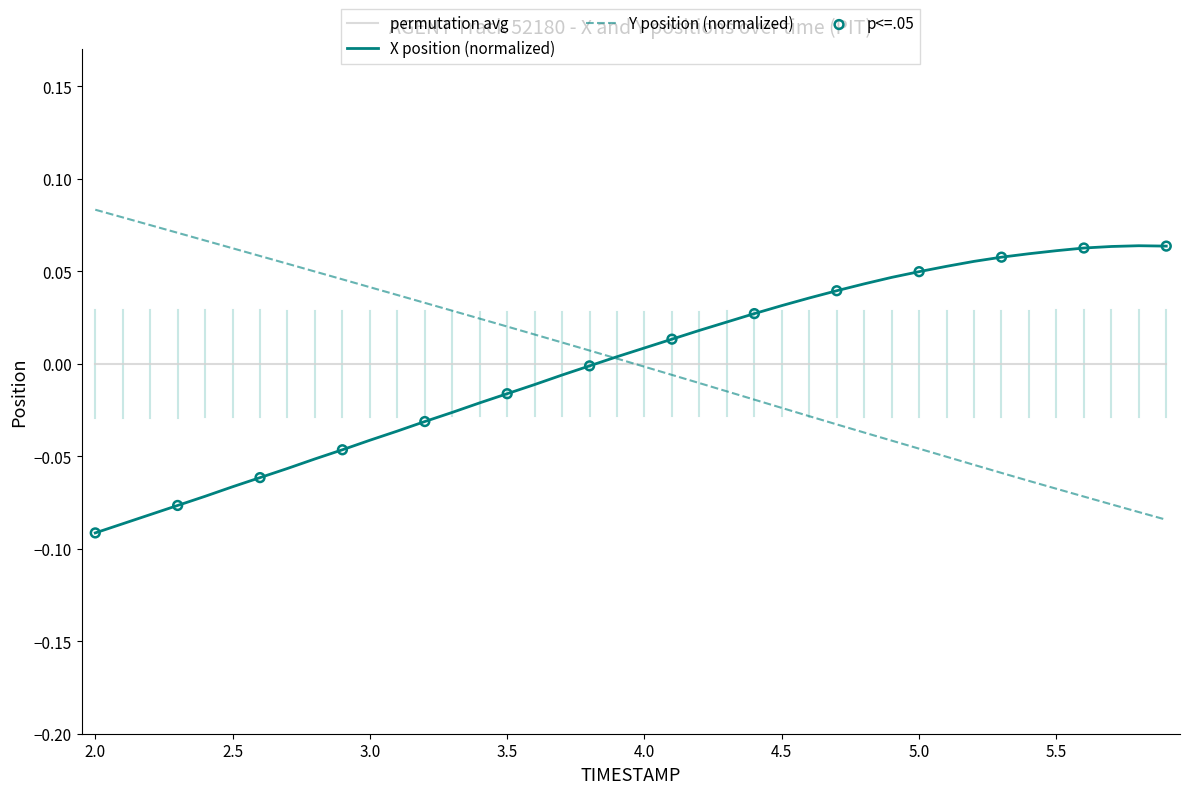

At how many categories does at least one series exceed 0?

40